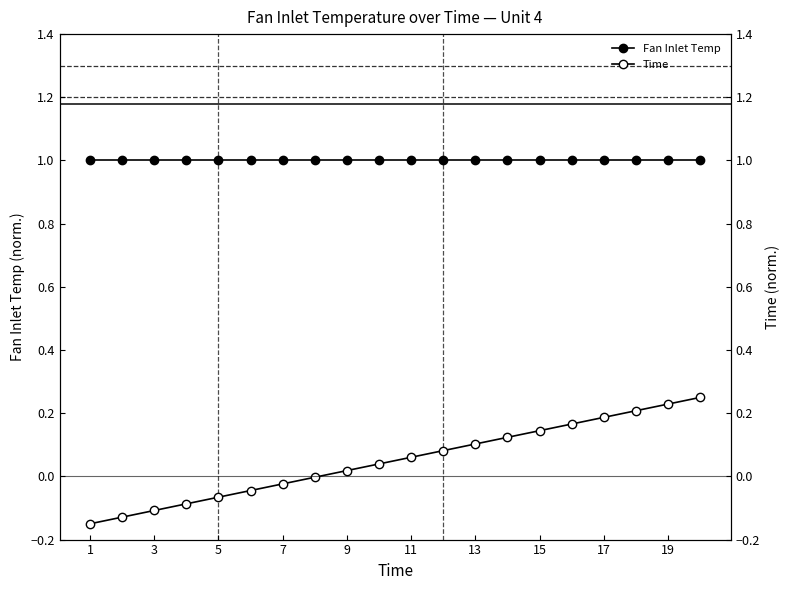

True or false: Fan Inlet Temp and Time intersect in this chart.

False